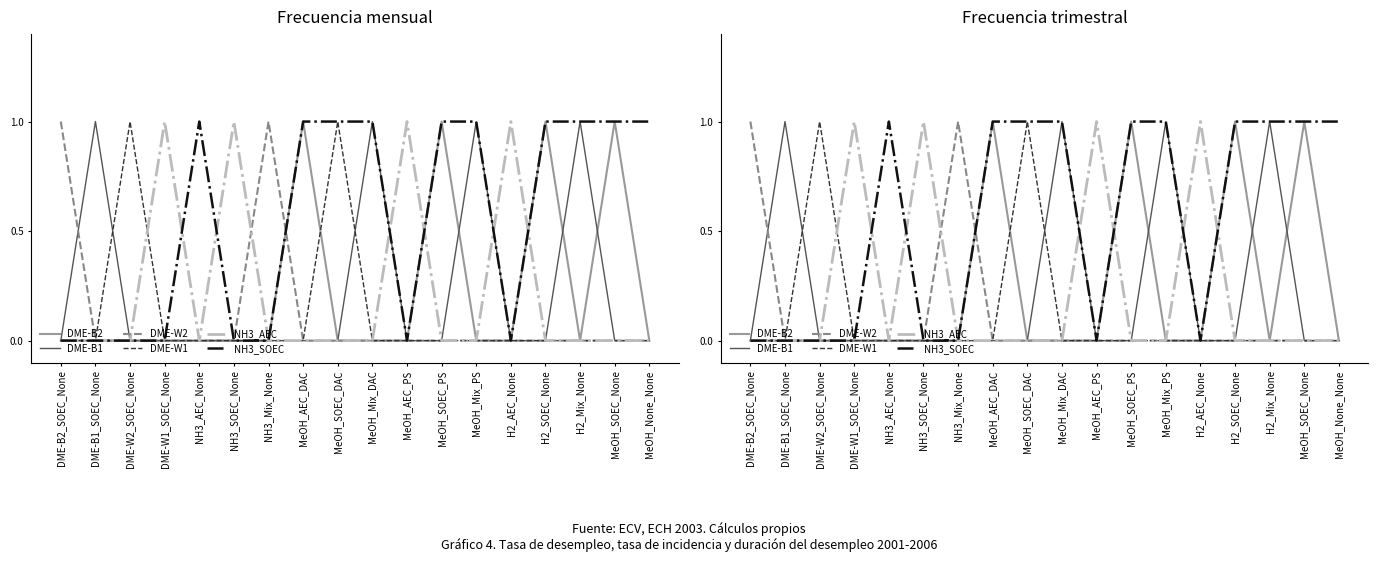

Where is DME-W1 nearest to the value 0?

DME-B2_SOEC_None